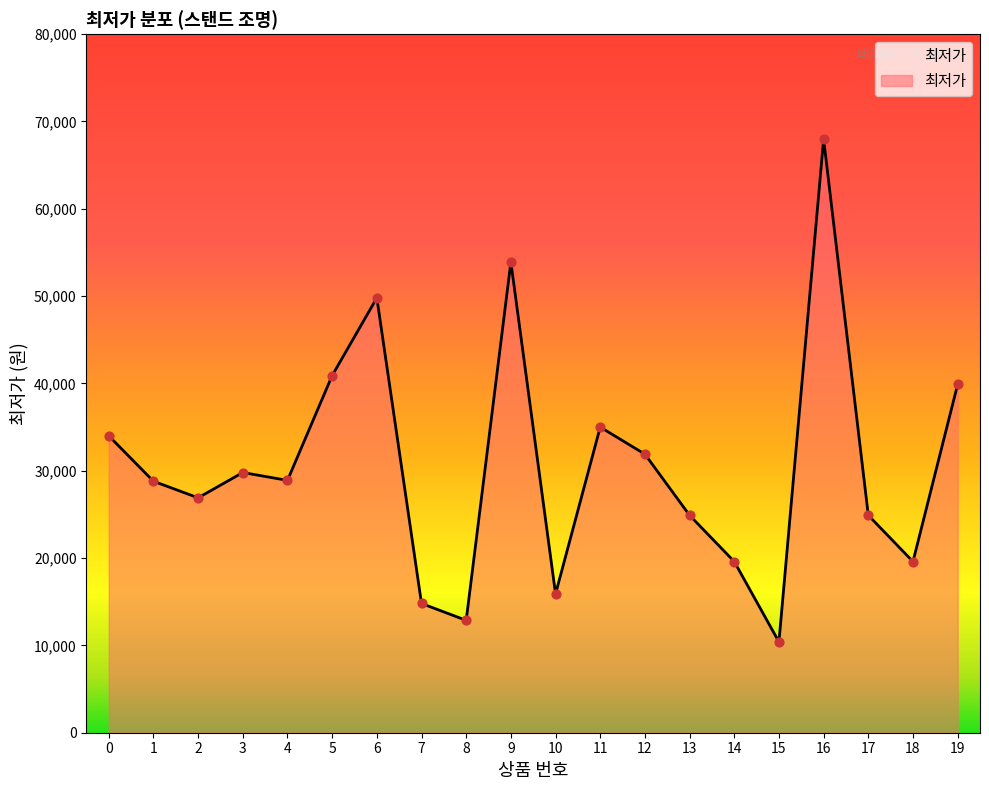

Which has a higher value, 6 or 0?

6